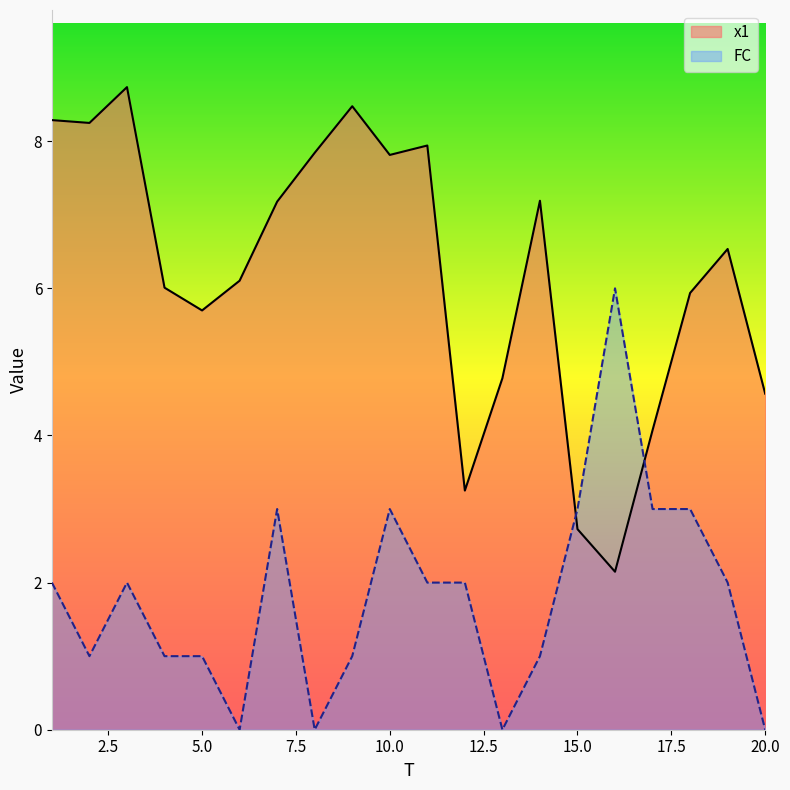

At how many categories does at least one series exceed 1?

20